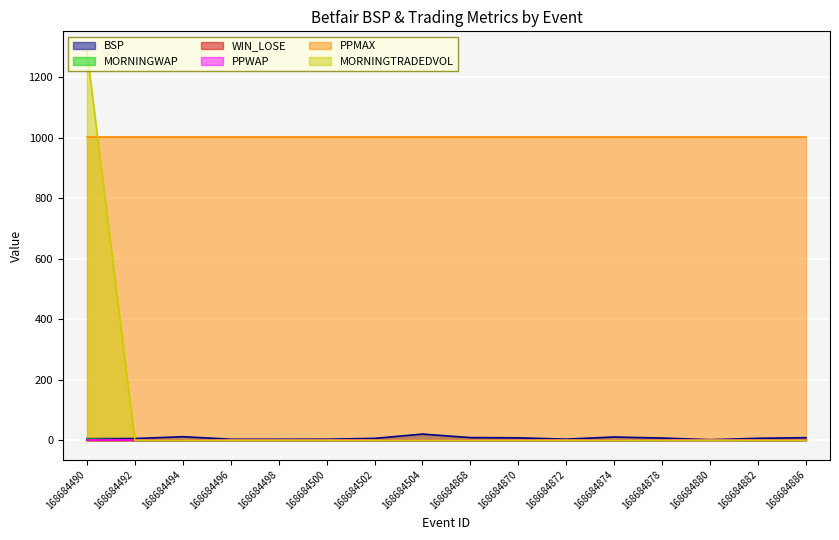

Does the chart display data point markers on the line(s)?

No